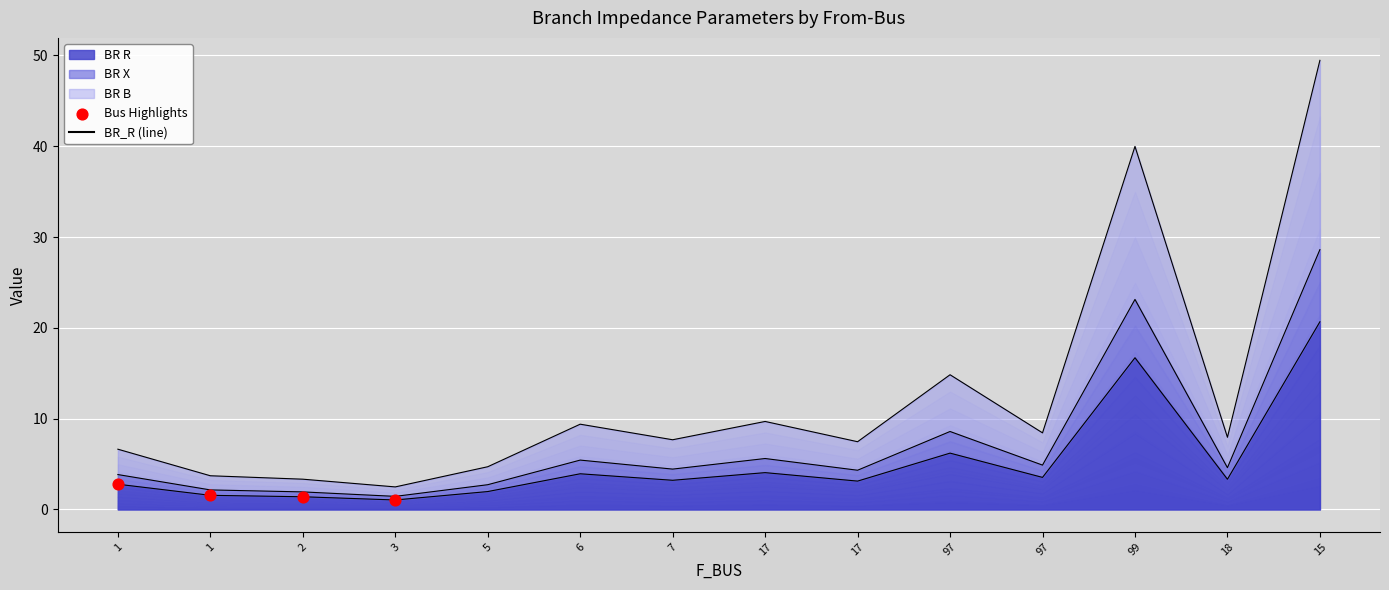

At which category is the sum across all series the highest?

15